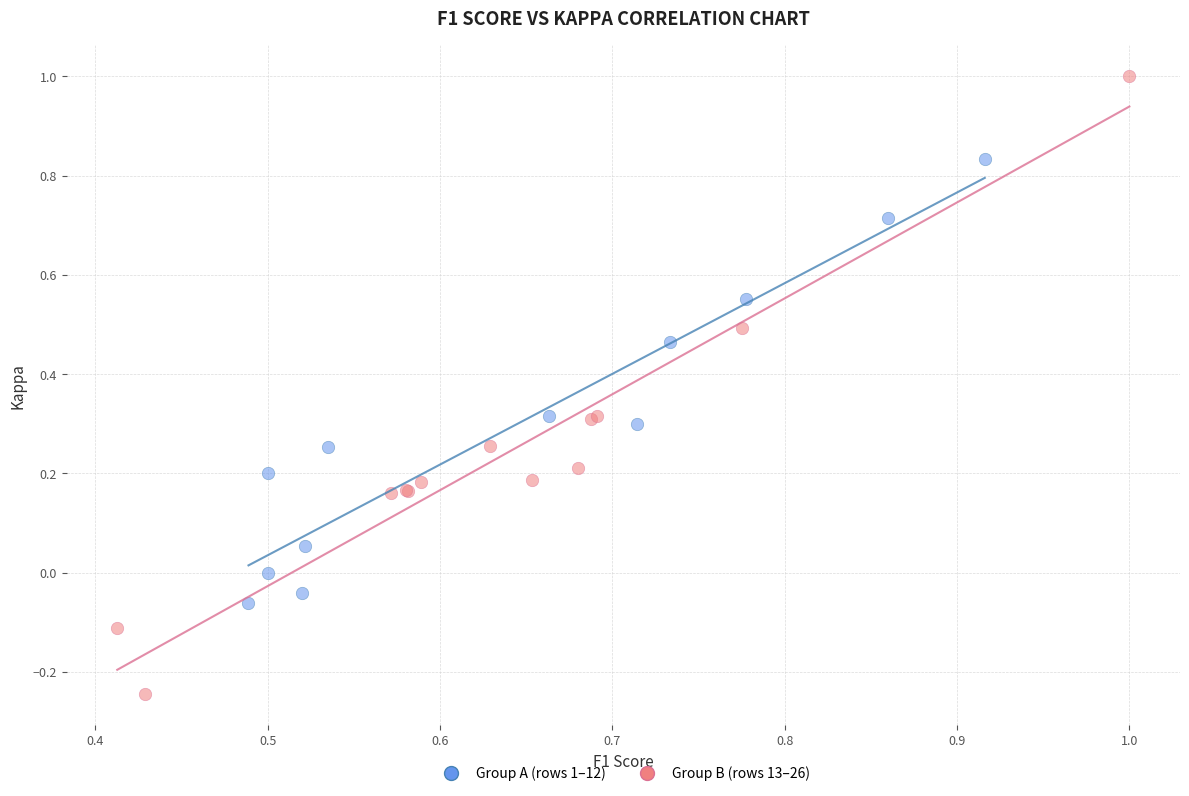

Which series has the widest spread of Y values?

Group B (rows 13–26)